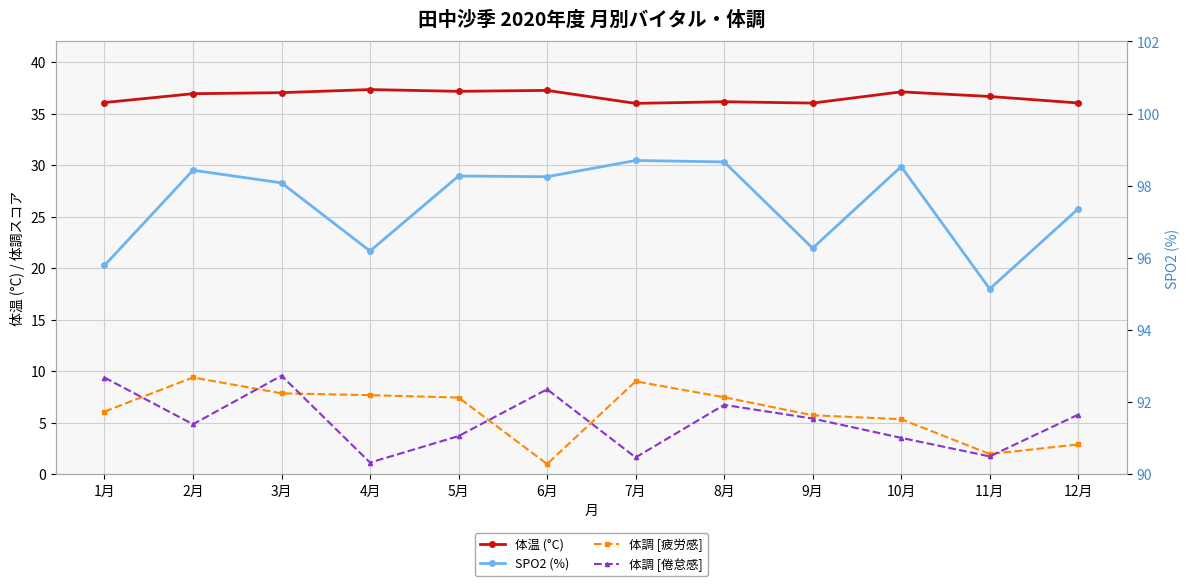

Where is 体調 [倦怠感] nearest to the value 5?

2月